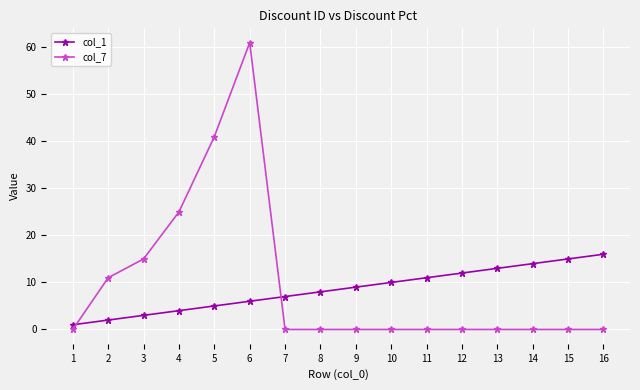

Is this an area chart (filled region under the line)?

No